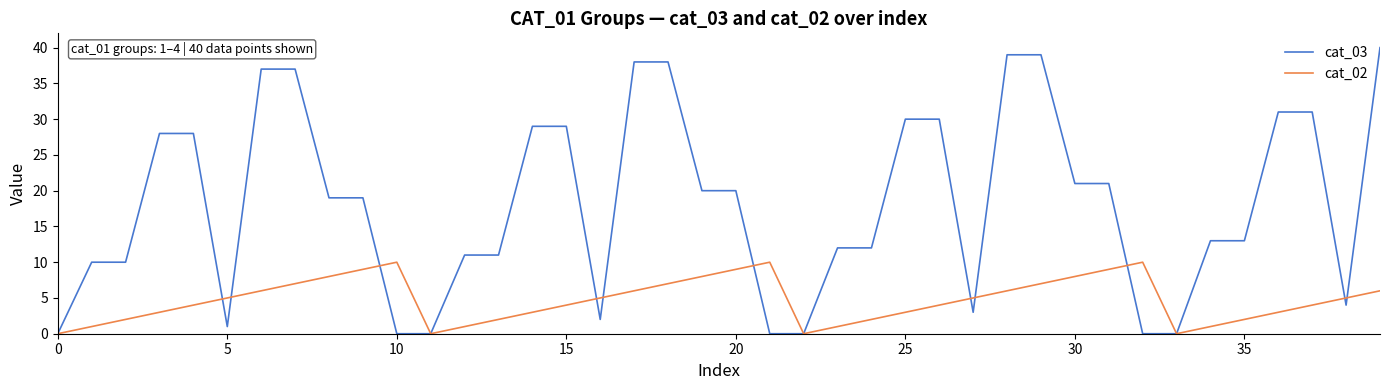

What is the greatest value displayed?

40